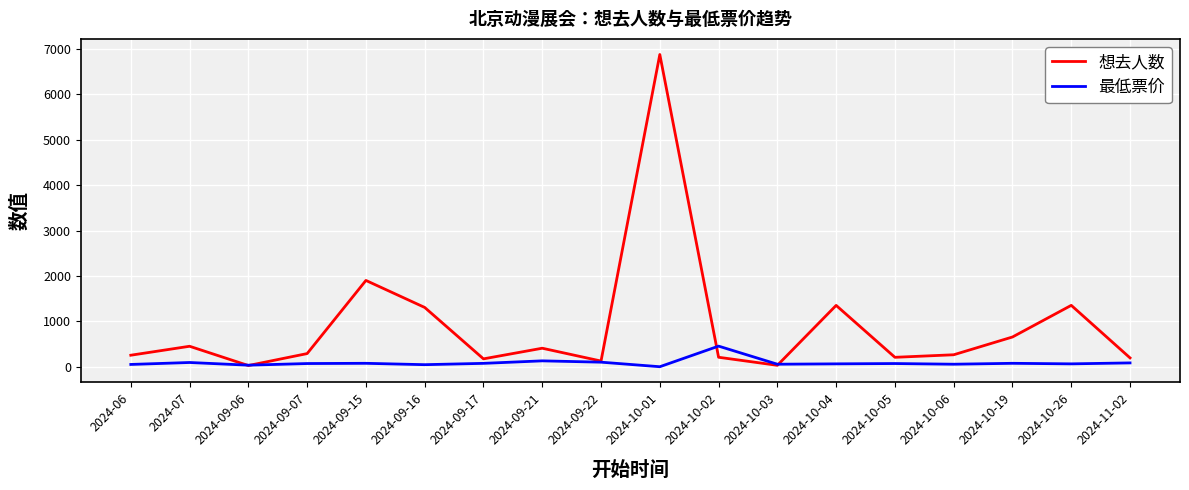

List the series in order of their overall mean, highest first.

想去人数, 最低票价